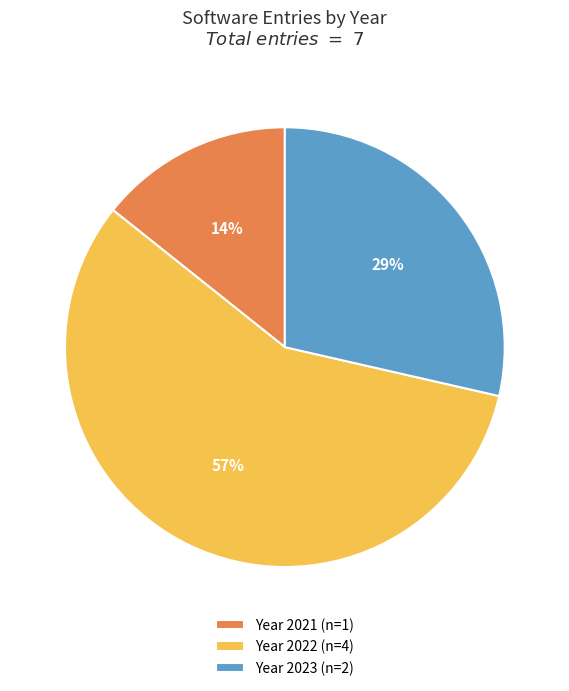

What is the largest slice in the pie chart?

Year 2022 (n=4)